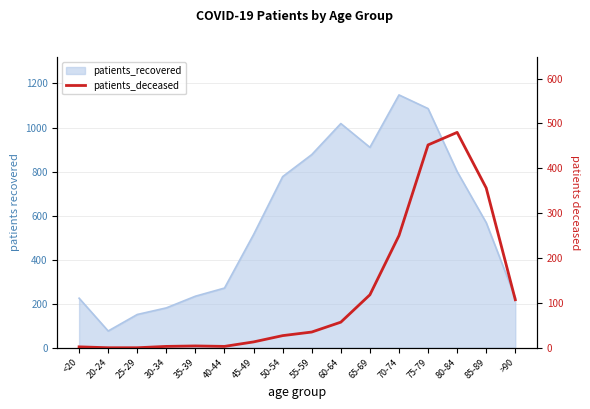

Reading right to left, extract all data points from this chart.

107	356	480	452	250	118	57	35	27	13	3	4	3	0	0	2